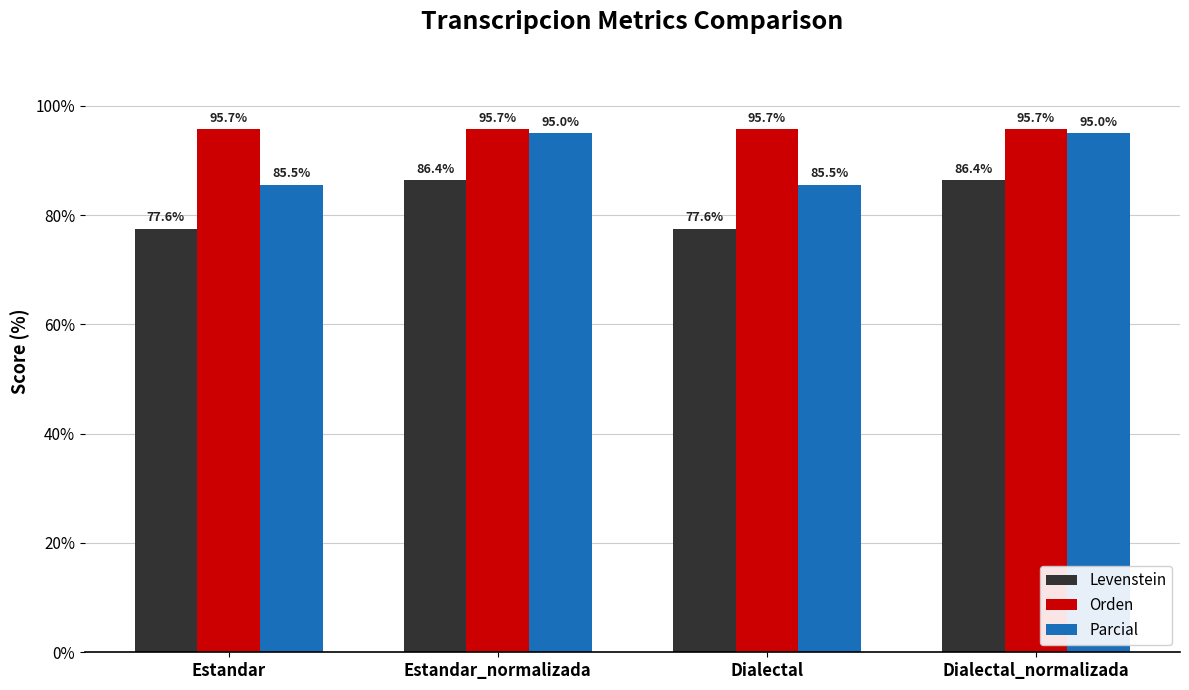

Which series has the widest spread of values?

Parcial